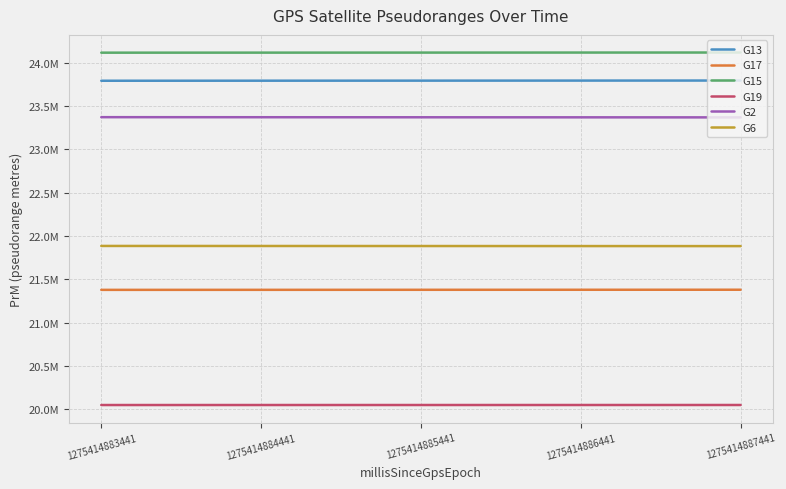

Does the chart display data point markers on the line(s)?

No